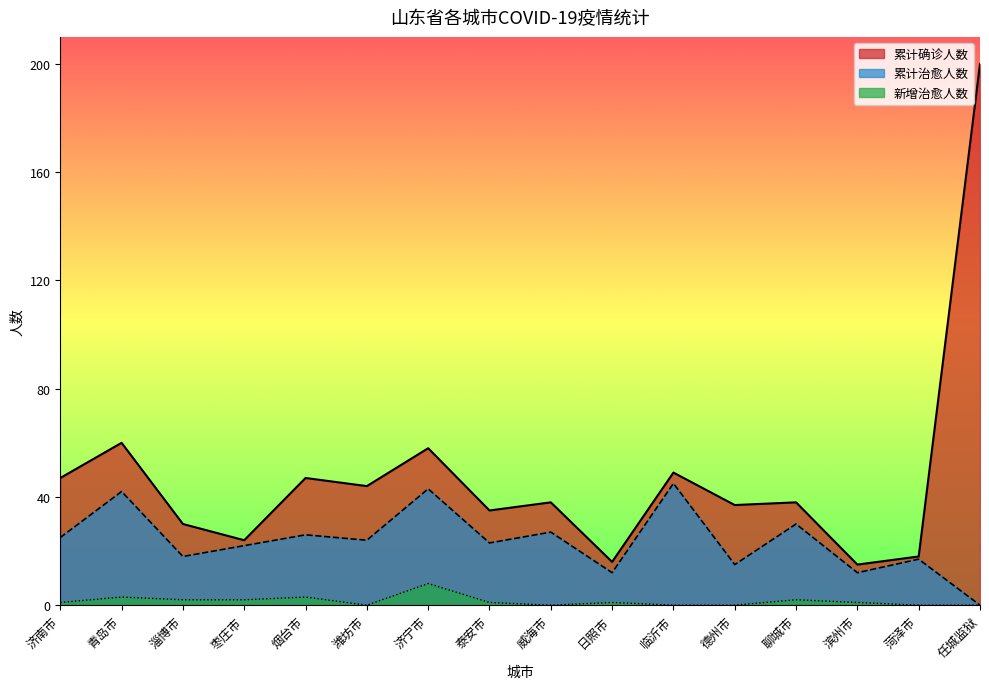

What is the label of the 16th point from the left?

任城监狱